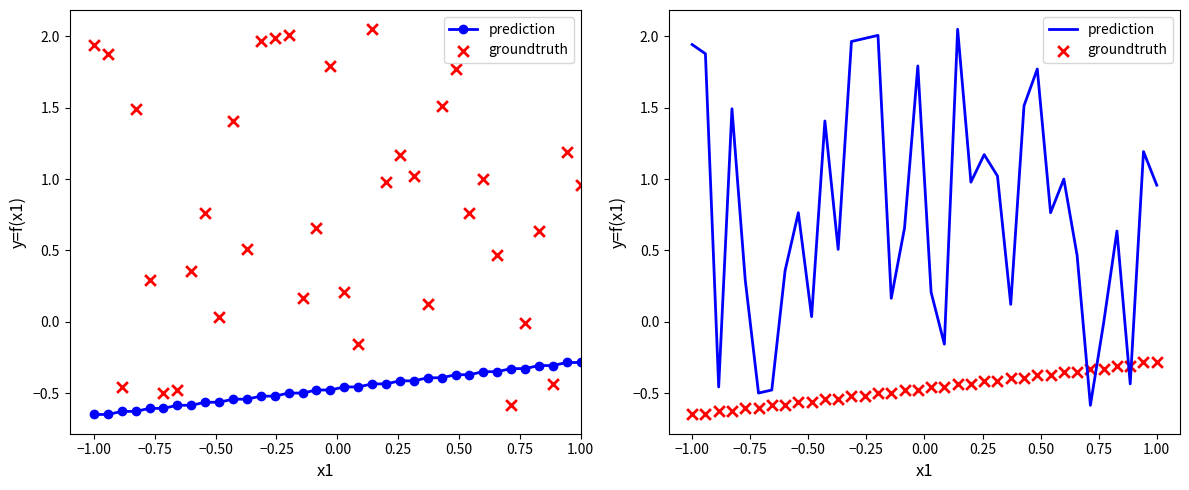

Which series has the largest total across all categories?

prediction